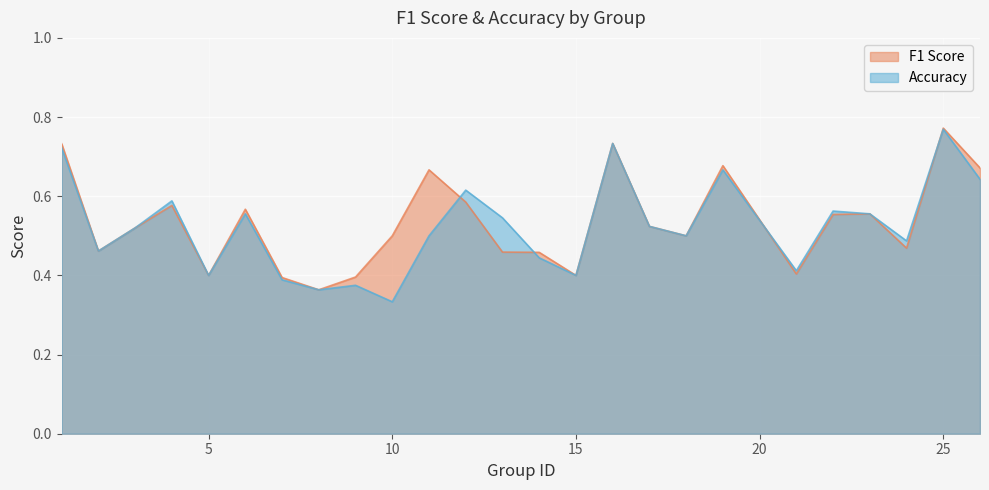

Which series changed the most between 13 and 19?

f1